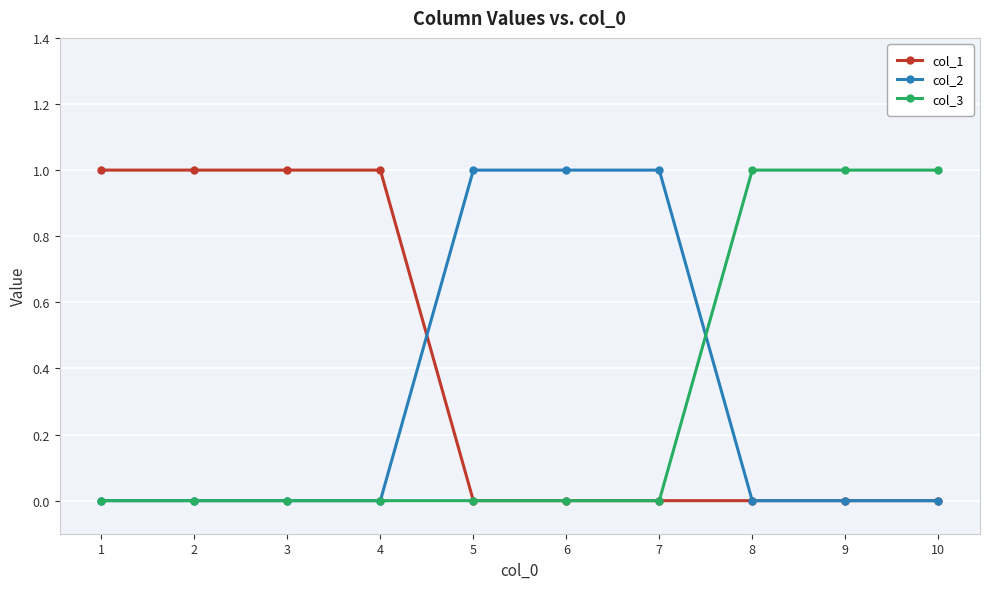

Is it true that col_1 equals -1 at 7?

False